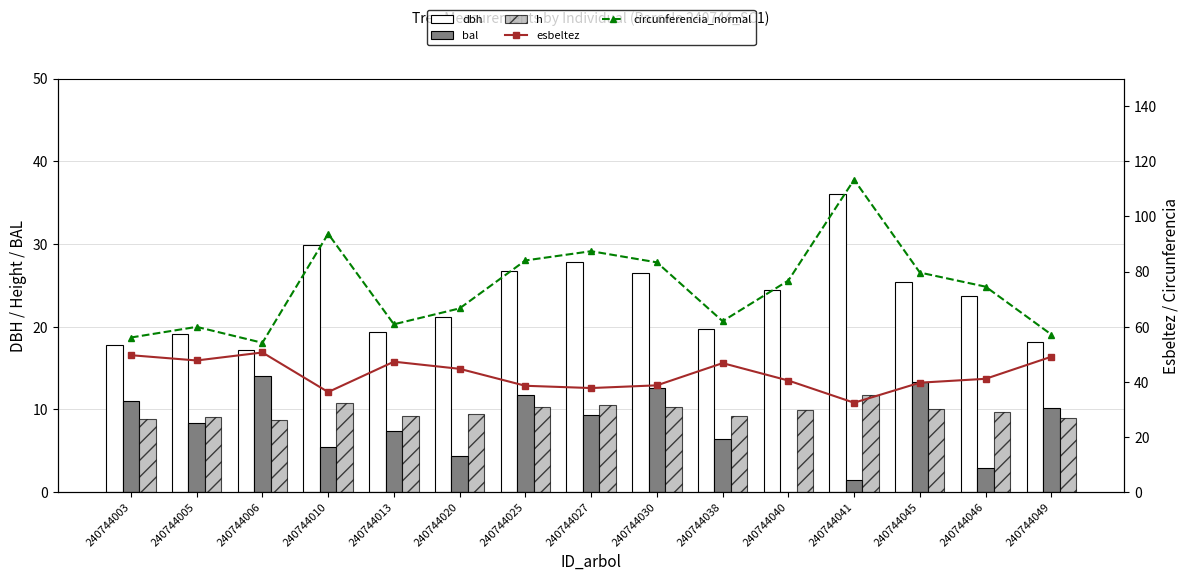

How many groups of bars are there?

15